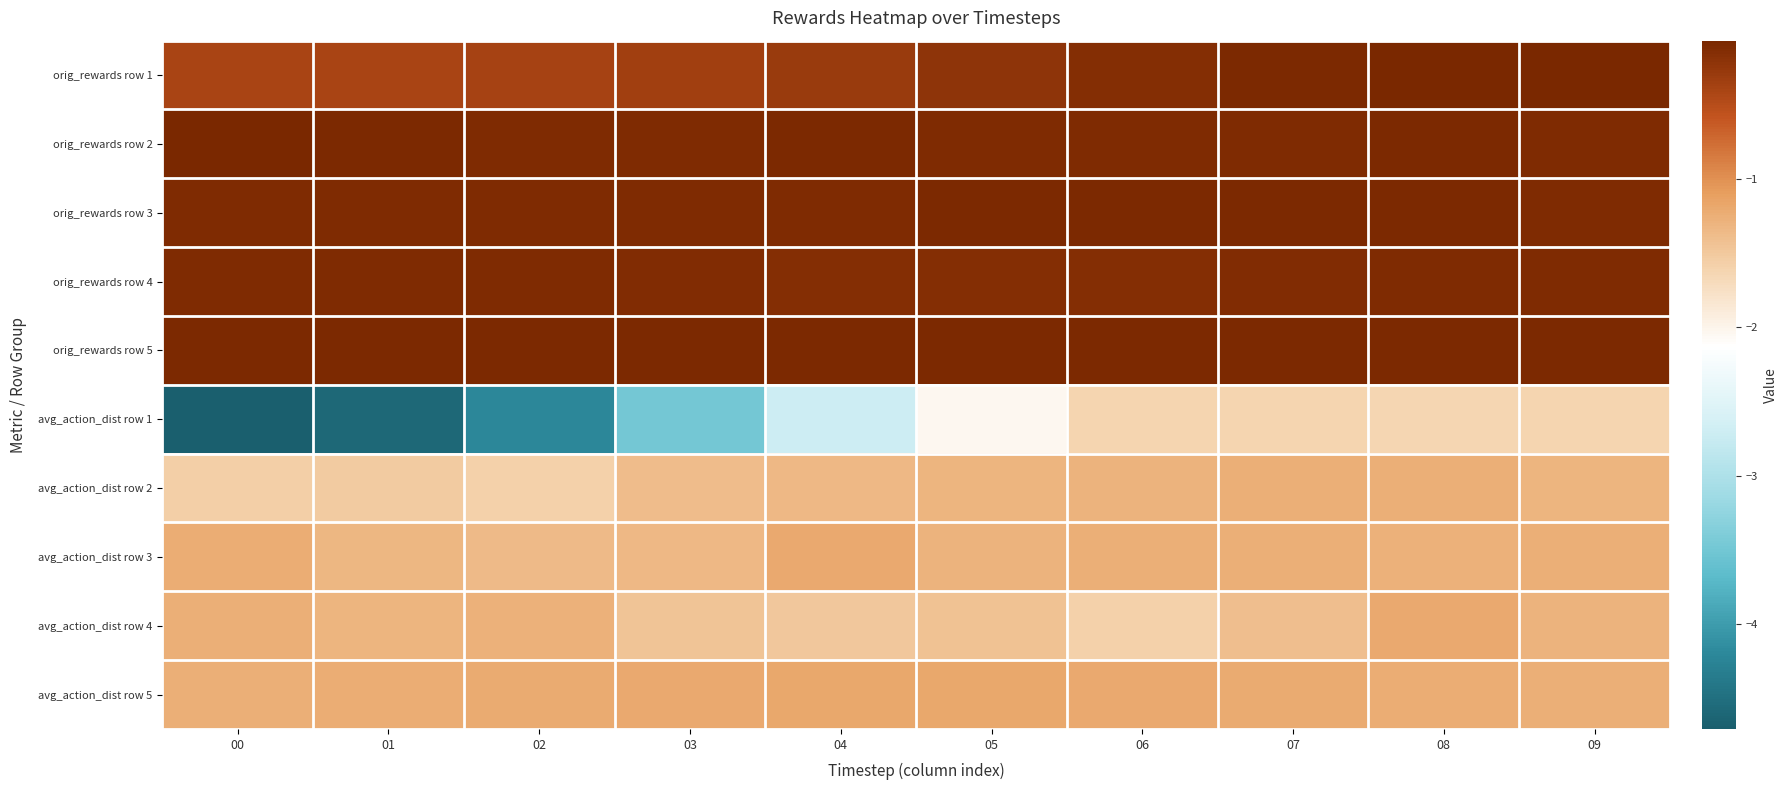

What is the difference between the highest and lowest values at 08?

1.6